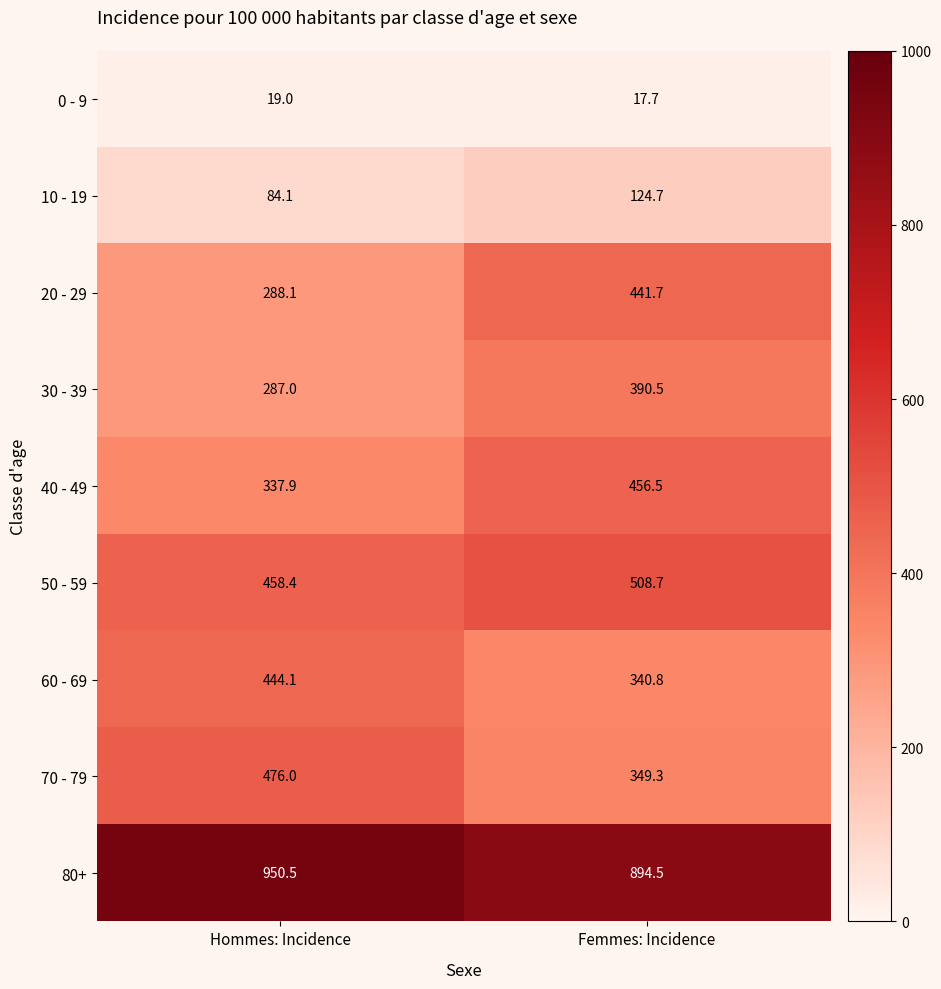

What is the minimum value for 30 - 39?

287.0